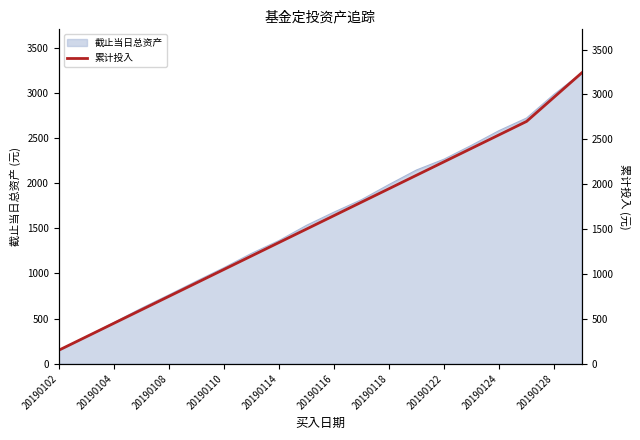

Is it true that 截止当日总资产 equals 2580.3 at 20190124?

True